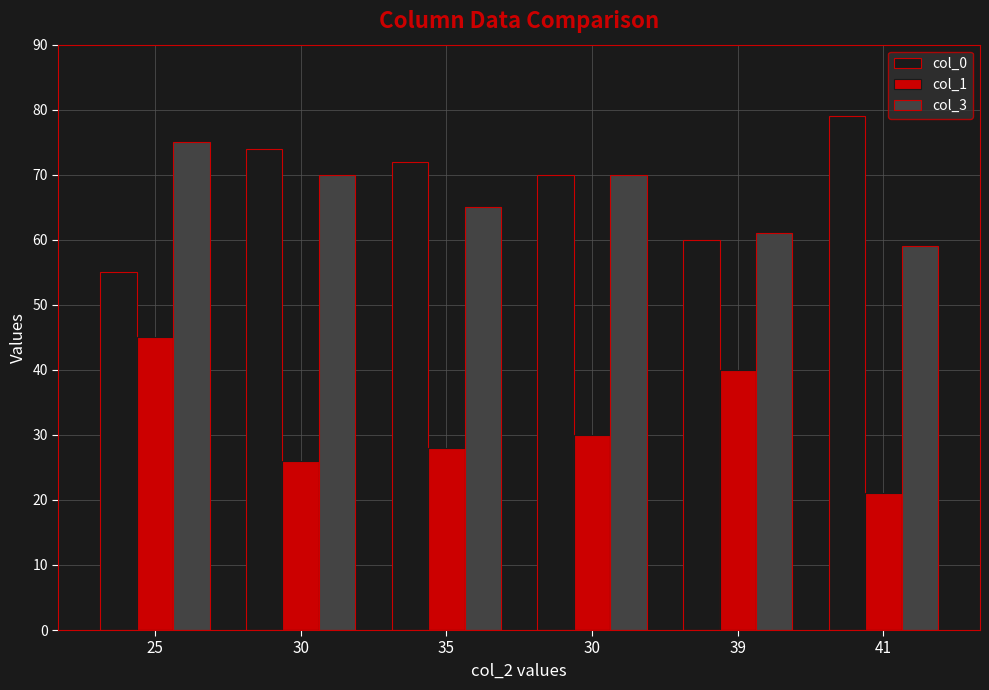

At 30, list the series in order from smallest to largest.

col_1, col_3, col_0